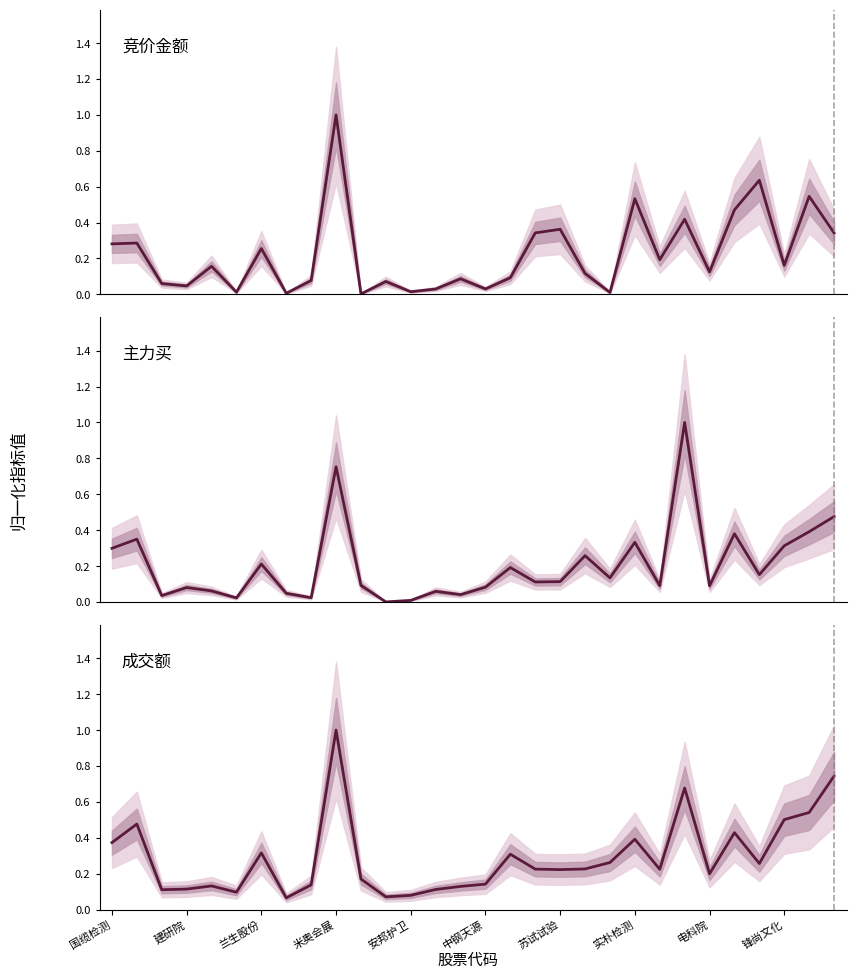

At which label is 主力买 closest to 0?

11